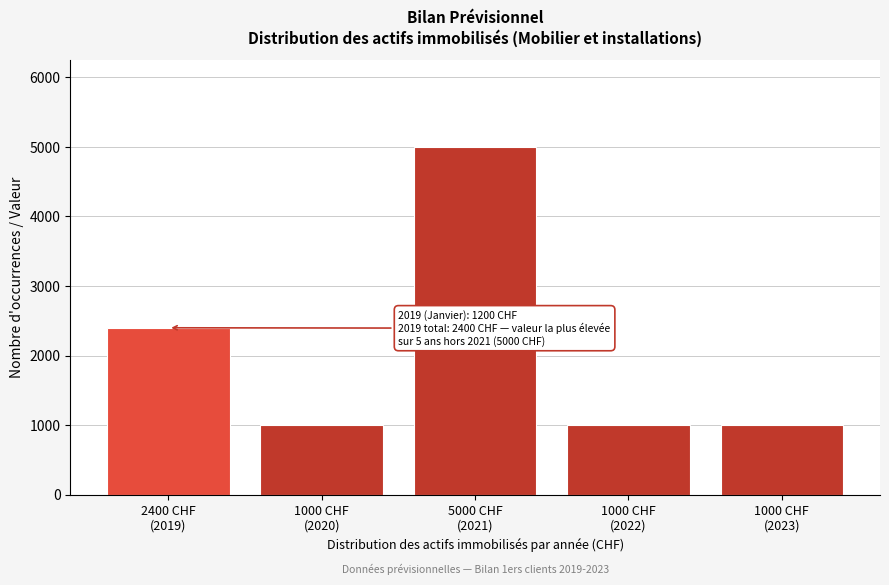

Reading left to right, extract all data points from this chart.

2400	1000	5000	1000	1000